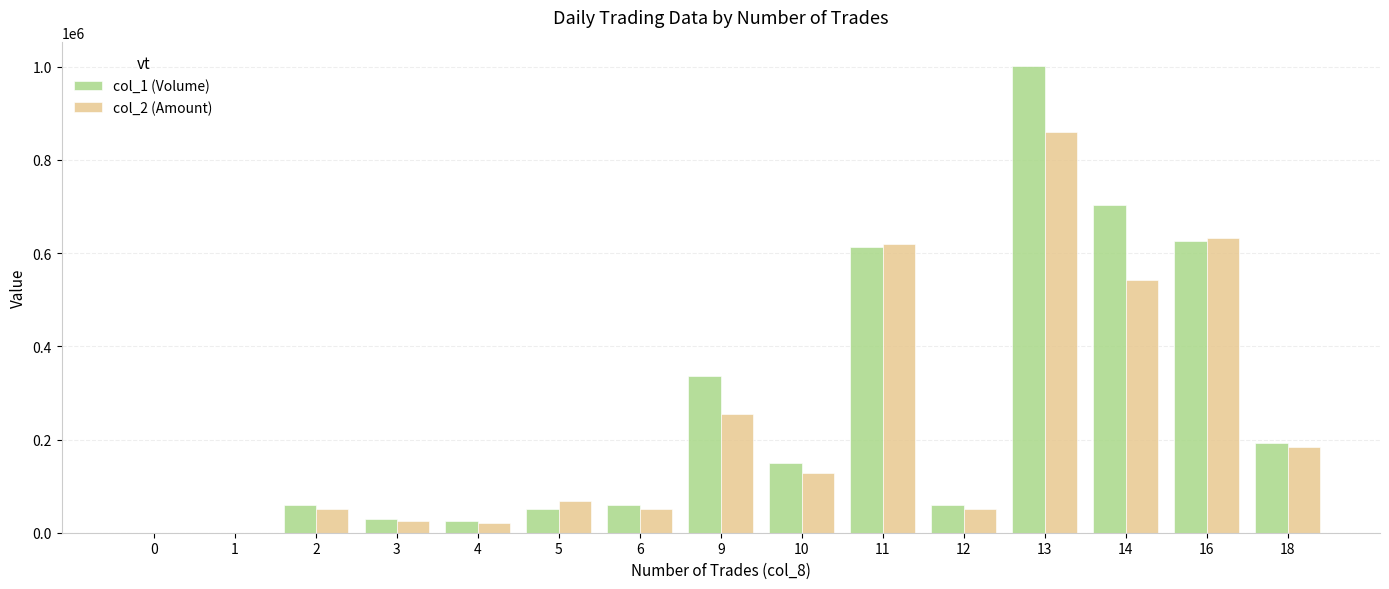

Is the value of col_1 (Volume) at 9 greater than the value of col_2 (Amount) at 10?

Yes